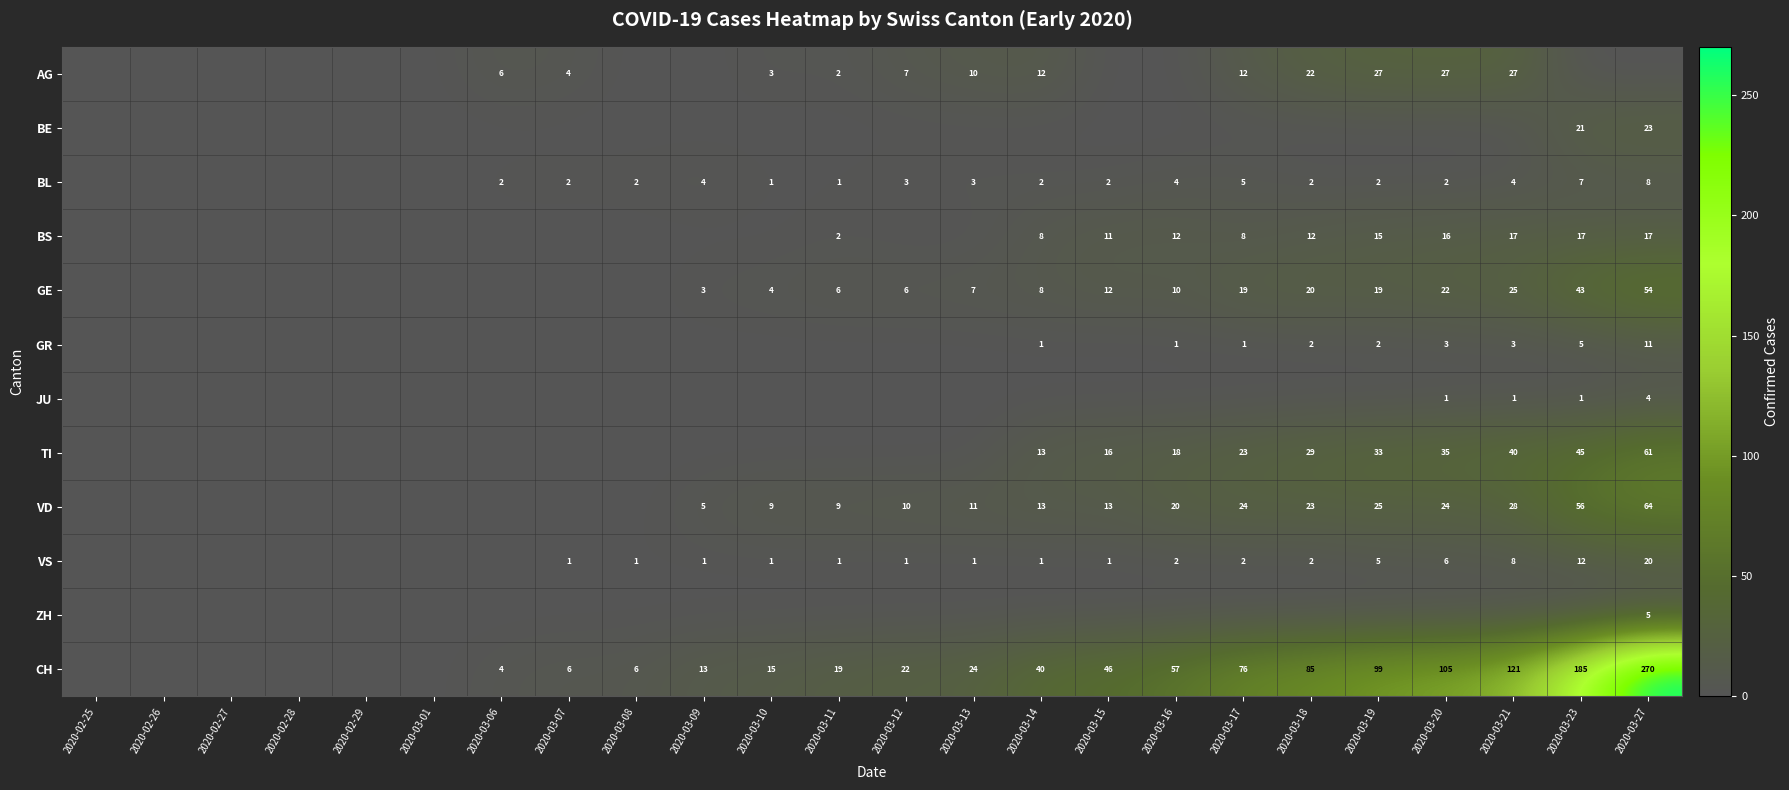

What is the difference between the CH values at 2020-03-09 and 2020-03-12?

9